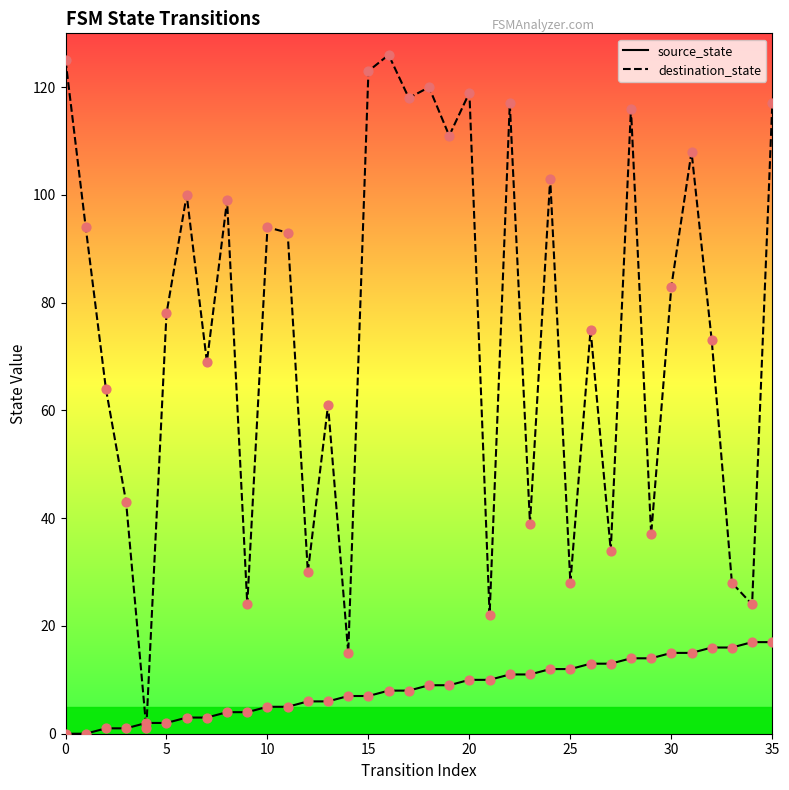

Which series has the largest total across all categories?

destination_state